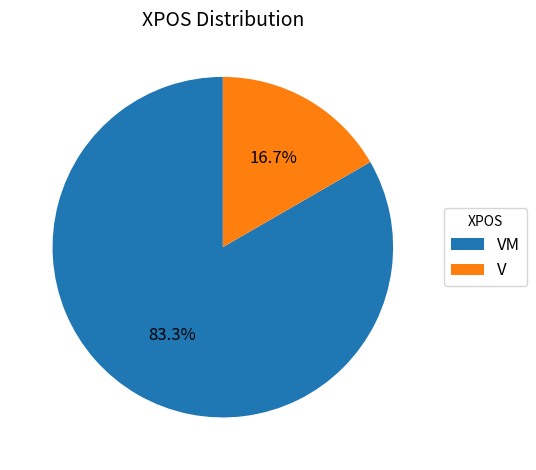

Which category has the smallest portion of the pie?

V